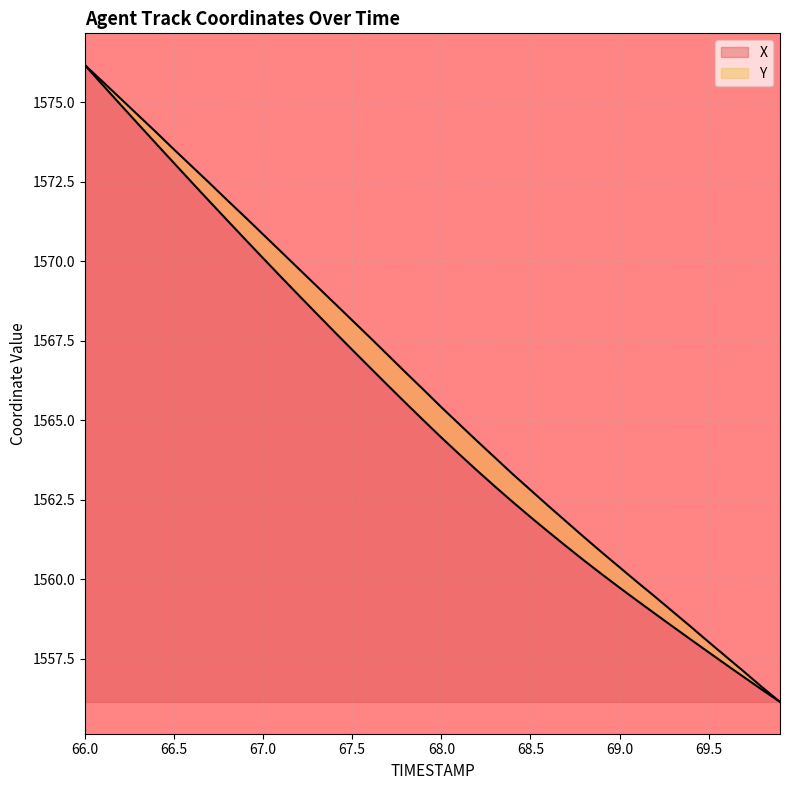

The X series shows 857.6 at 68.7. True or false?

False